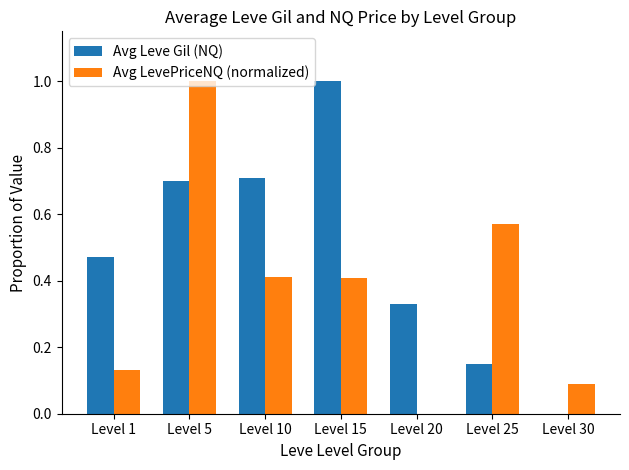

What is the sum of all Avg Leve Gil (NQ) values?

3.4